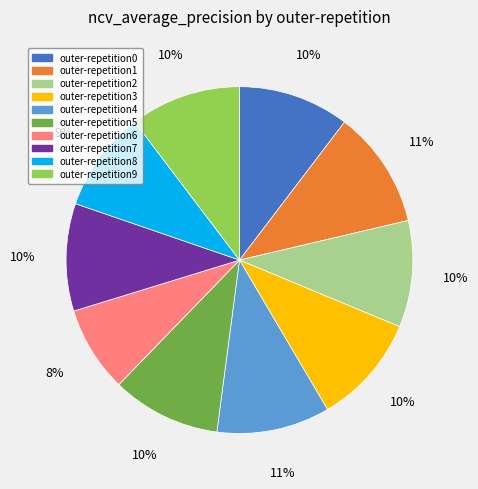

How many segments does this pie chart have?

10